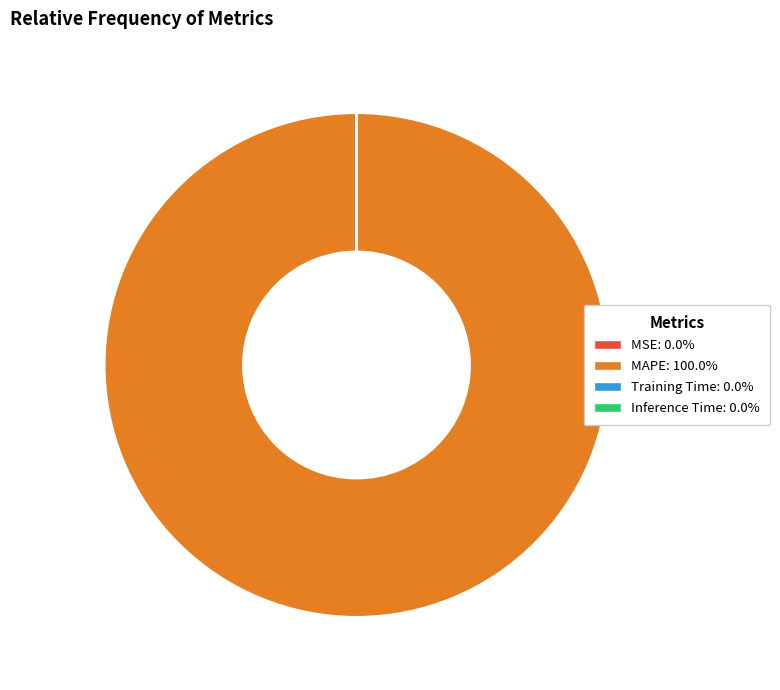

Which category accounts for the majority?

MAPE